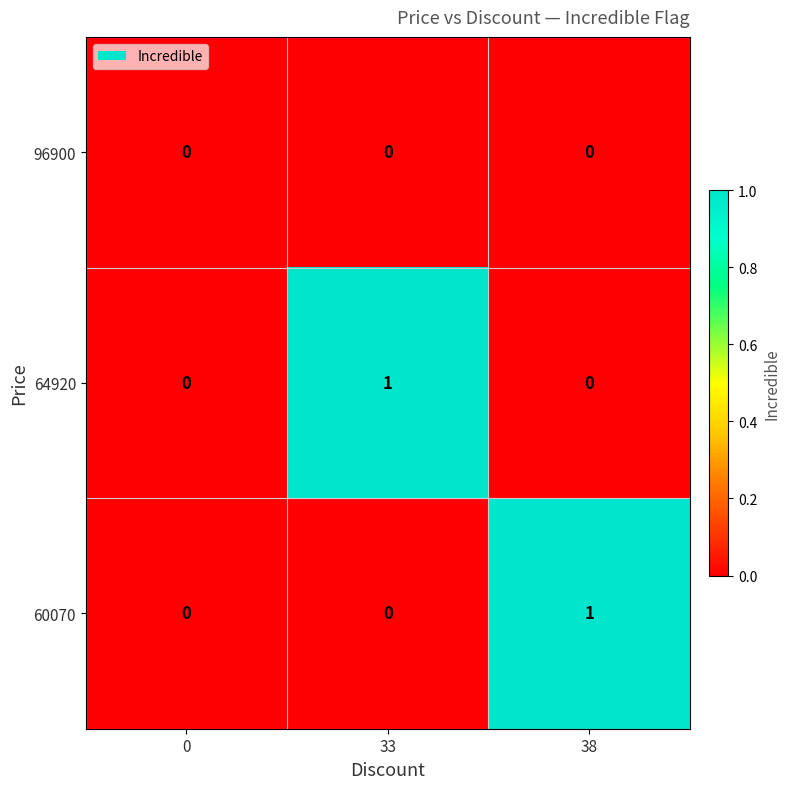

Is the value of 96900 at 33 greater than the value of 64920 at 33?

No